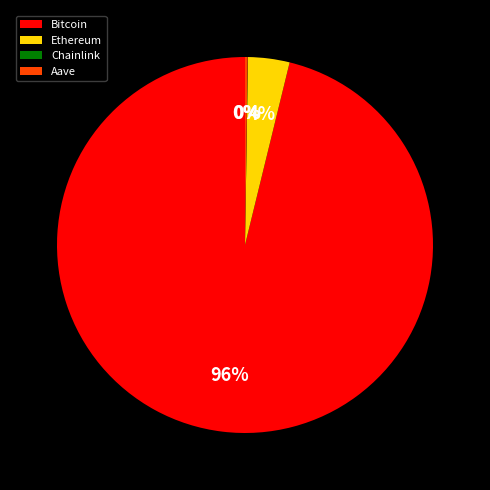

Between Ethereum and Bitcoin, which is larger?

Bitcoin